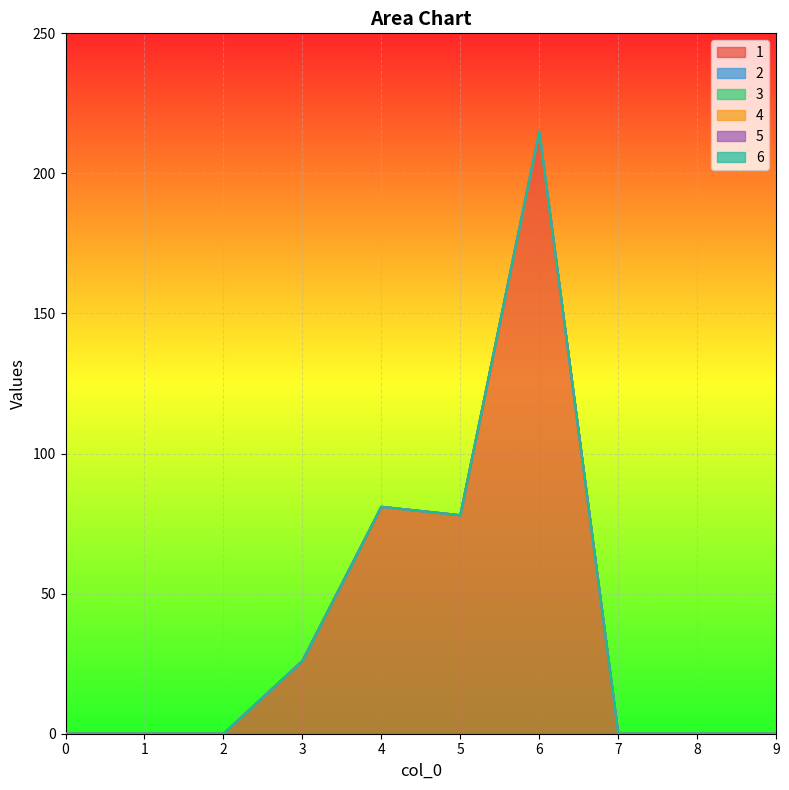

Between 6 and 9, which series saw the biggest shift?

1